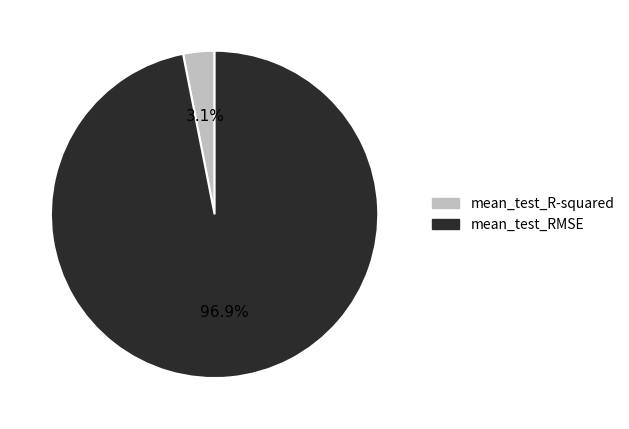

Which slice represents more than half of the pie?

mean_test_RMSE